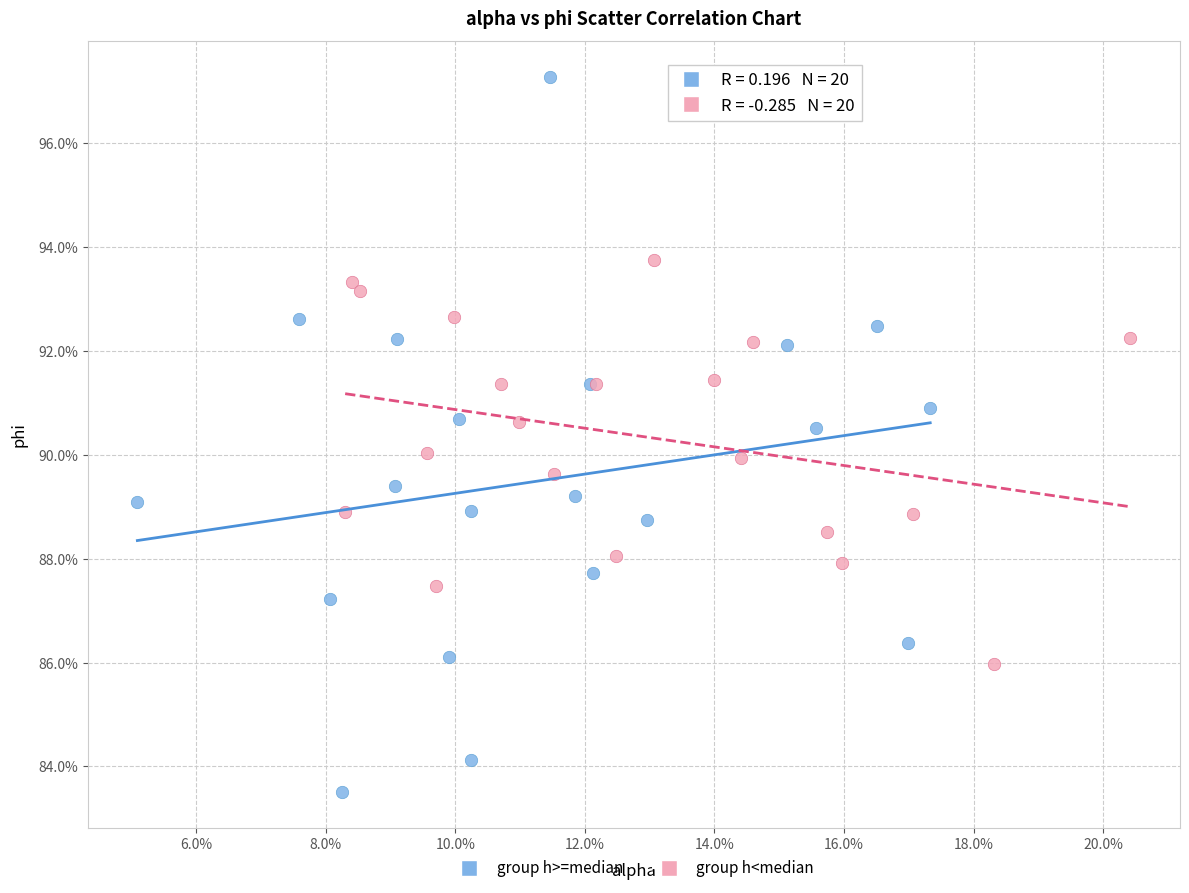

Which series reaches the maximum Y coordinate?

group h>=median